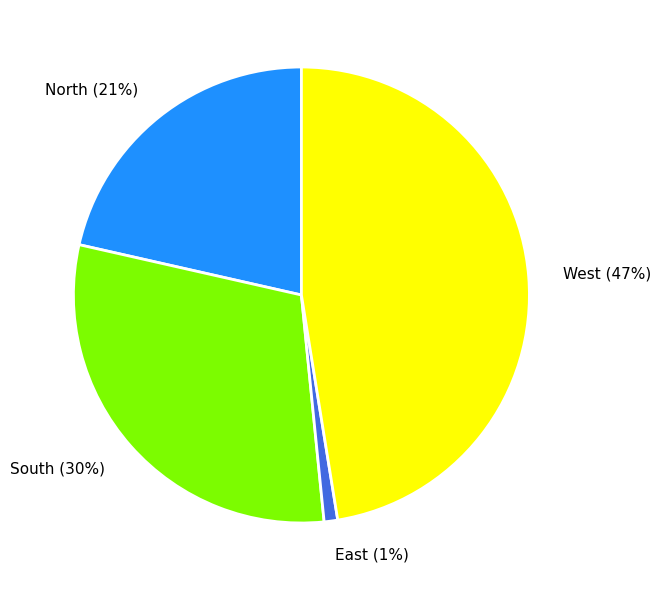

To the nearest percent, what portion does South (30%) represent?

30%